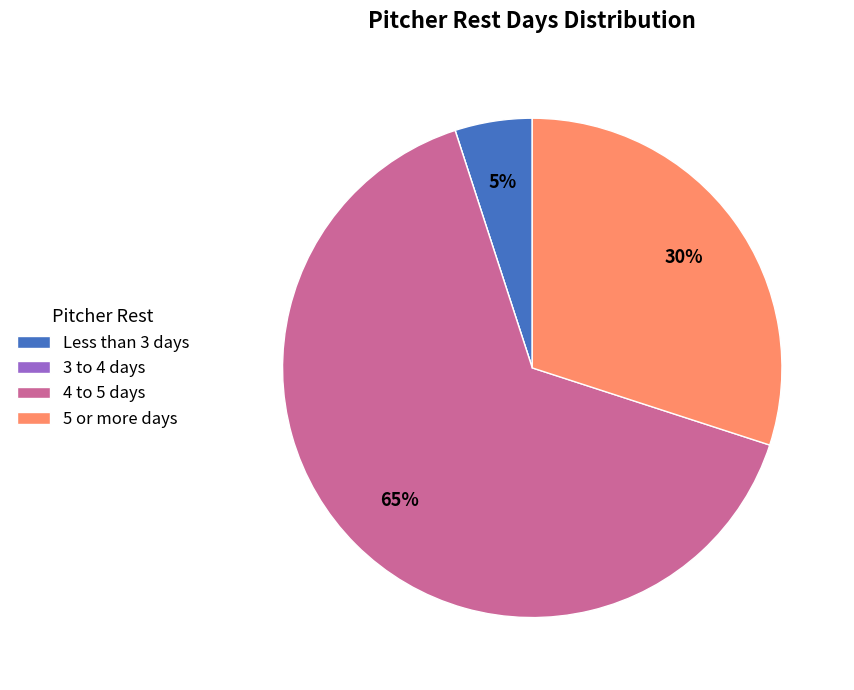

Do 4 to 5 days and 5 or more days together represent more than half of the pie?

Yes